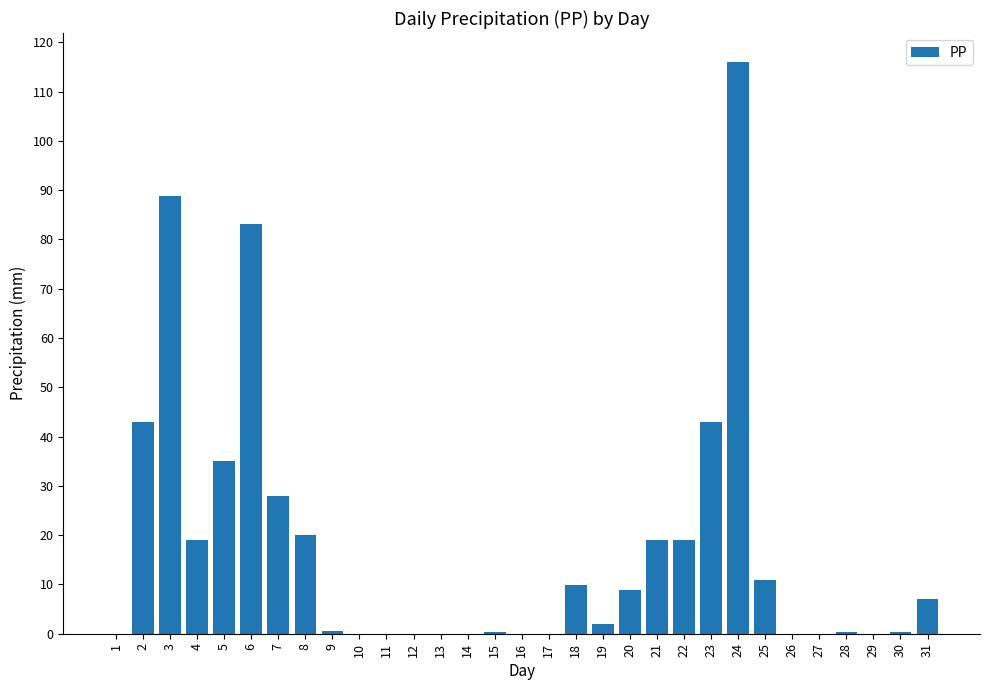

What is the greatest value displayed?

116.1